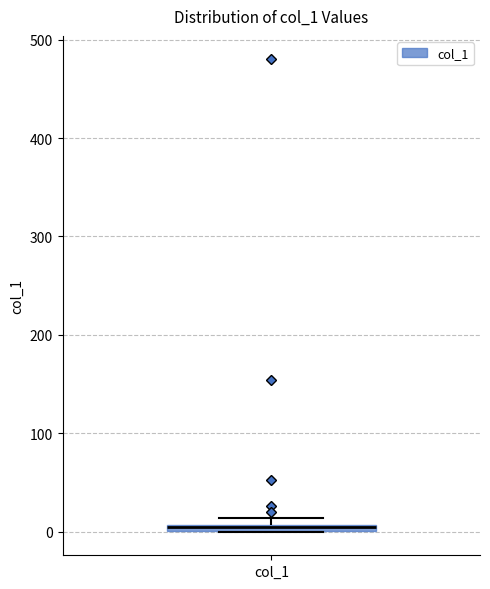

Where is the lower edge of the box for col_1 on the y-axis? The values are not printed on the chart, so give them approximately, as read against the axis.

0